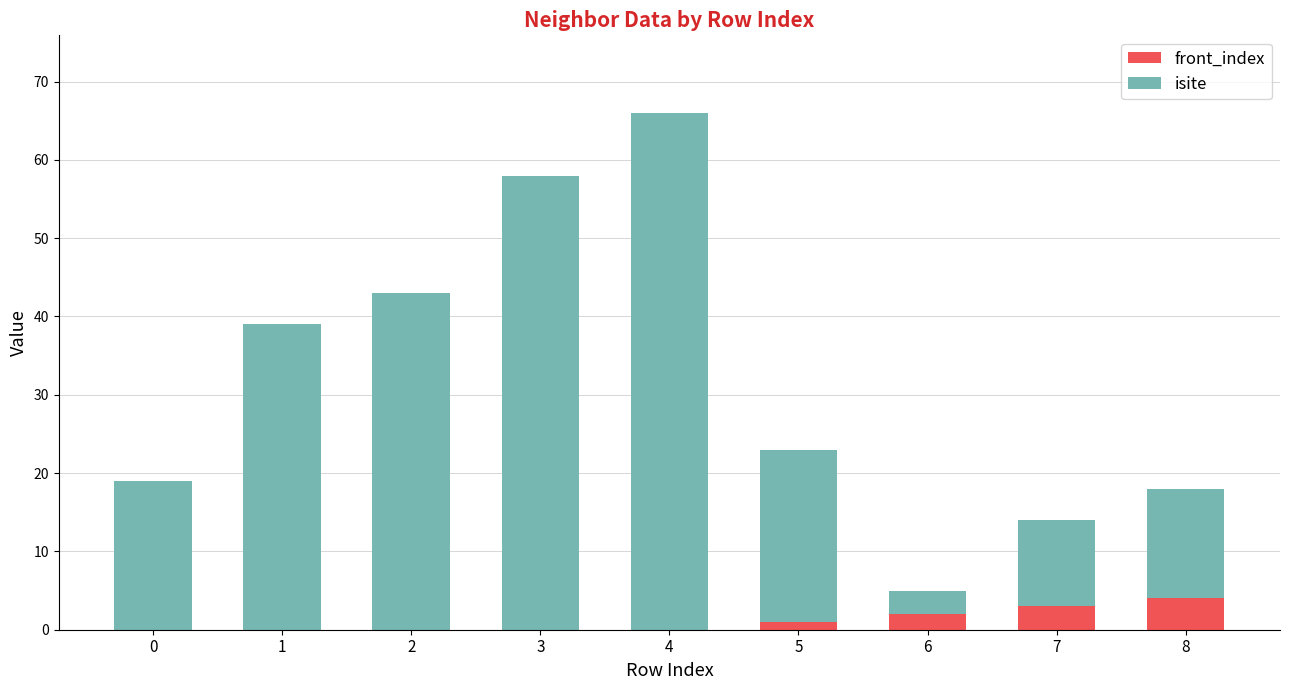

Are the bars horizontal?

No